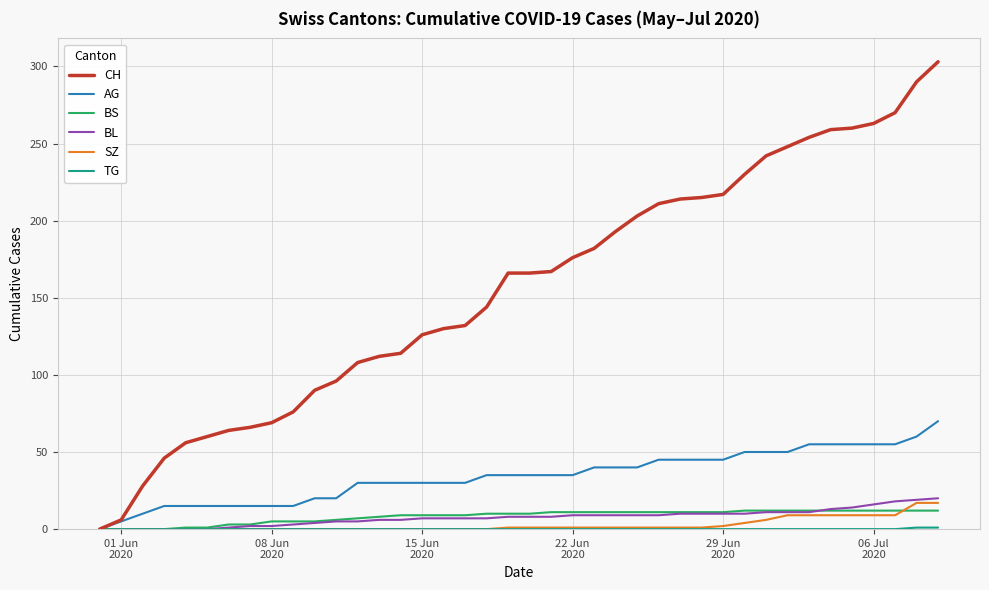

What is the maximum value for AG?

70